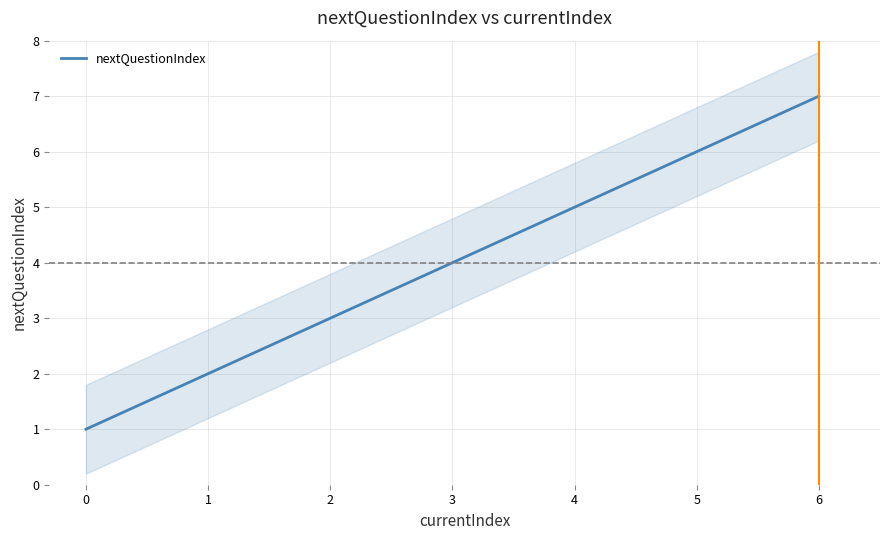

What is the highest value of the nextQuestionIndex series?

7